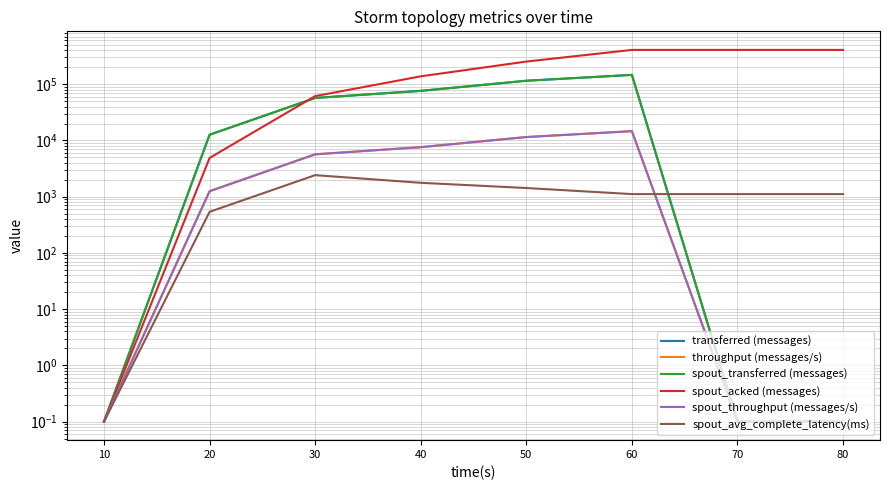

At which label does throughput (messages/s) reach its minimum?

10